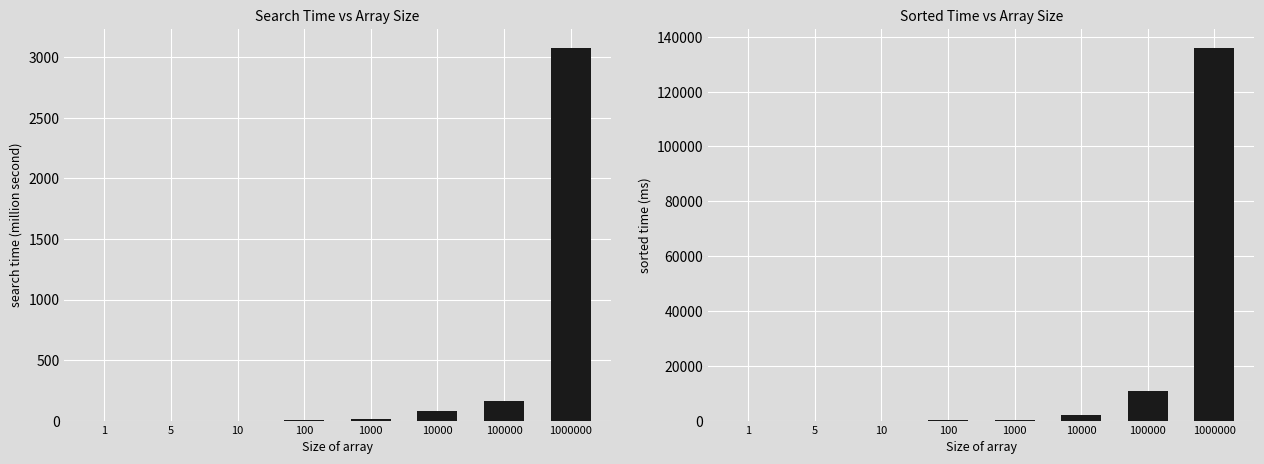

What is the difference between the maximum and minimum values in the search time (ms) series?

3081